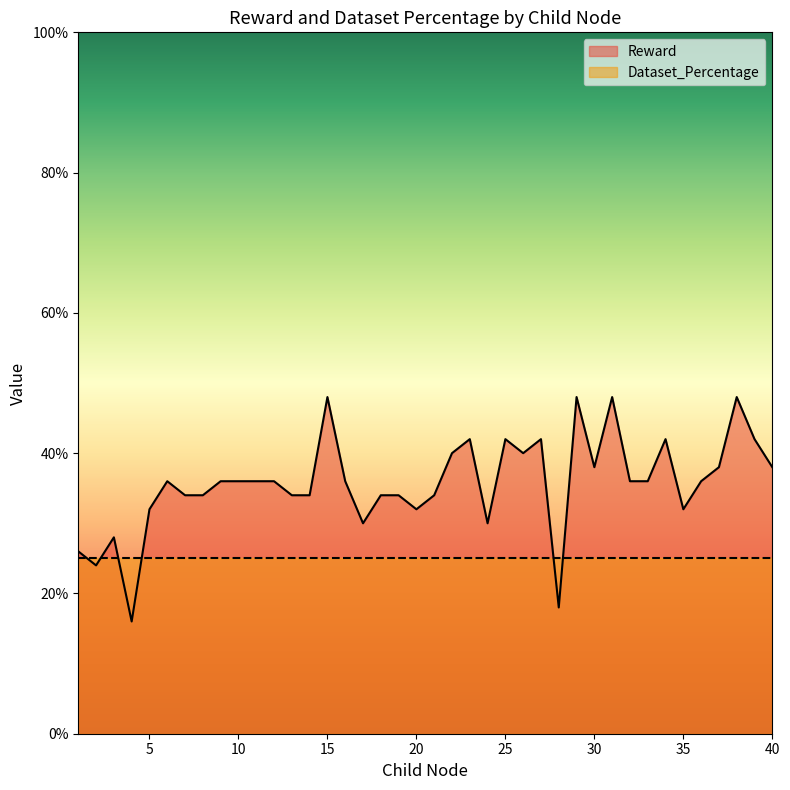

List the labels in order of value, largest first.

15, 29, 31, 38, 23, 25, 27, 34, 39, 22, 26, 30, 37, 40, 6, 9, 10, 11, 12, 16, 32, 33, 36, 7, 8, 13, 14, 18, 19, 21, 5, 20, 35, 17, 24, 3, 1, 2, 28, 4